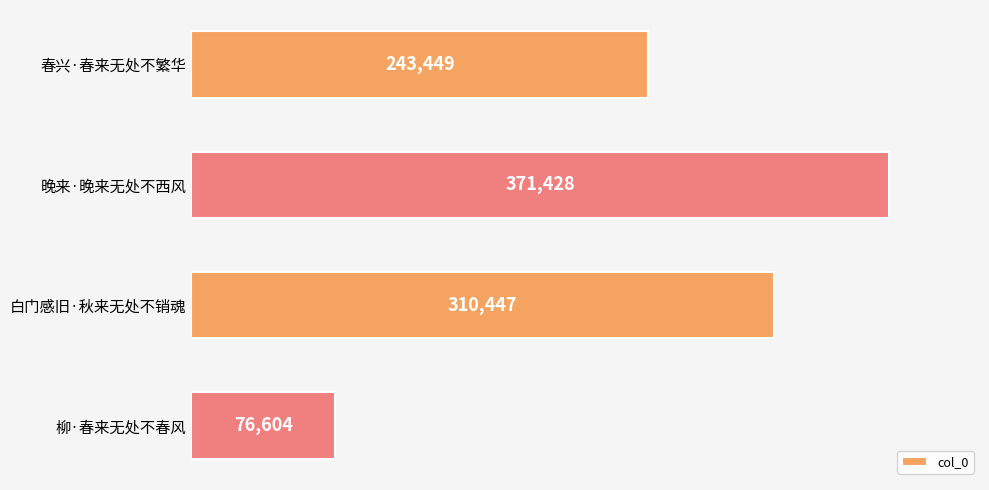

Rank the categories by value from lowest to highest.

柳·春来无处不春风, 春兴·春来无处不繁华, 白门感旧·秋来无处不销魂, 晚来·晚来无处不西风